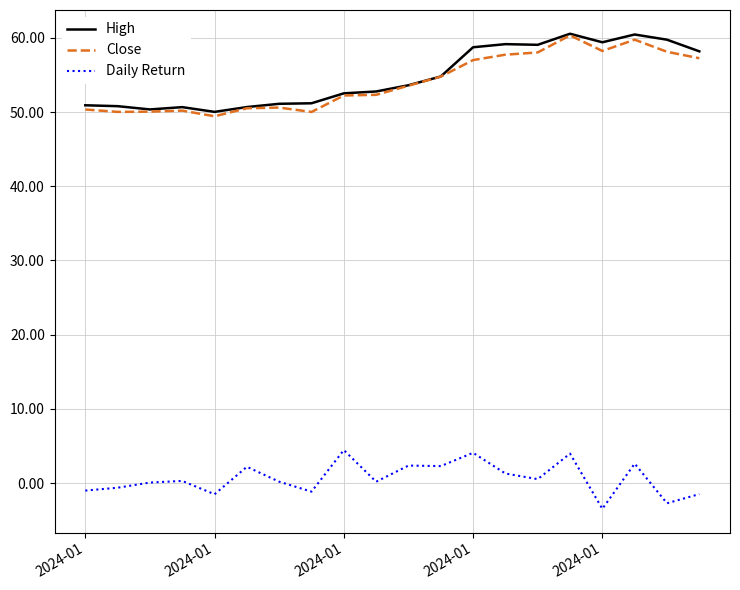

True or false: Daily Return and High cross at least once.

False